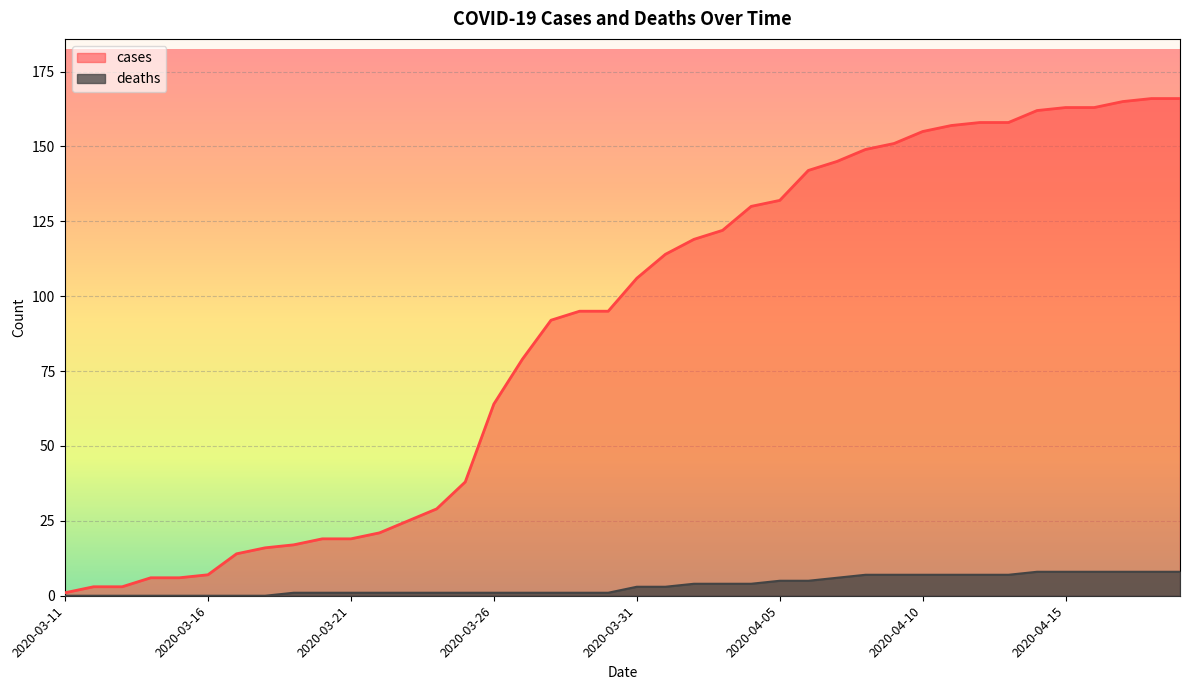

What is the difference between the second highest and second lowest values in the cases series?

163